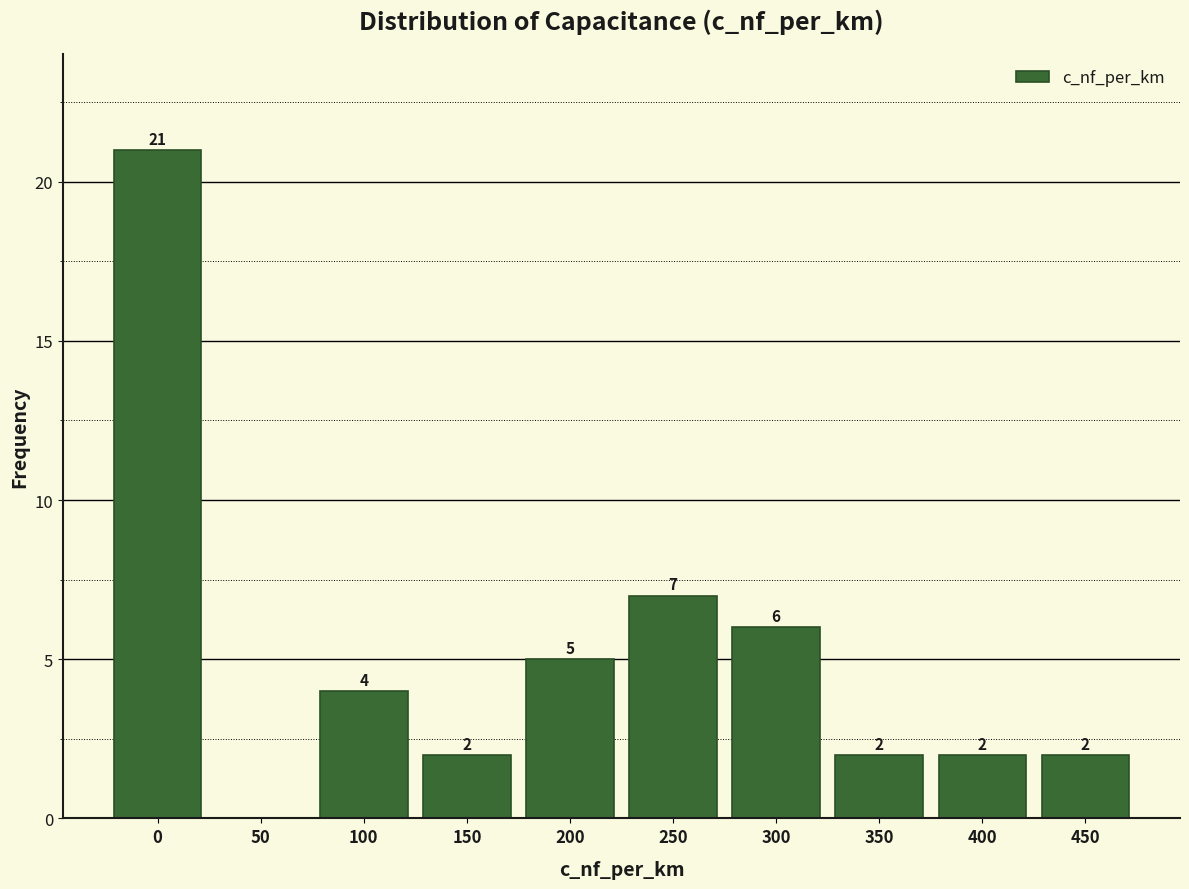

Reading left to right, transcribe all the data shown in this chart.

0=21	50=0	100=4	150=2	200=5	250=7	300=6	350=2	400=2	450=2